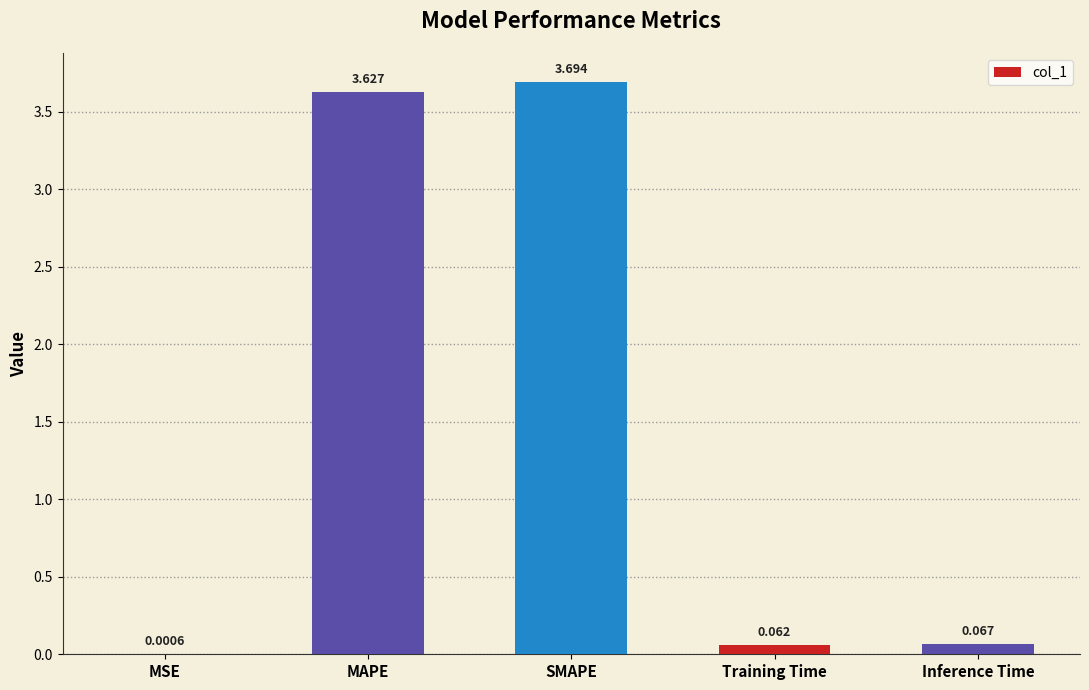

At which label is the value closest to 1?

Inference Time